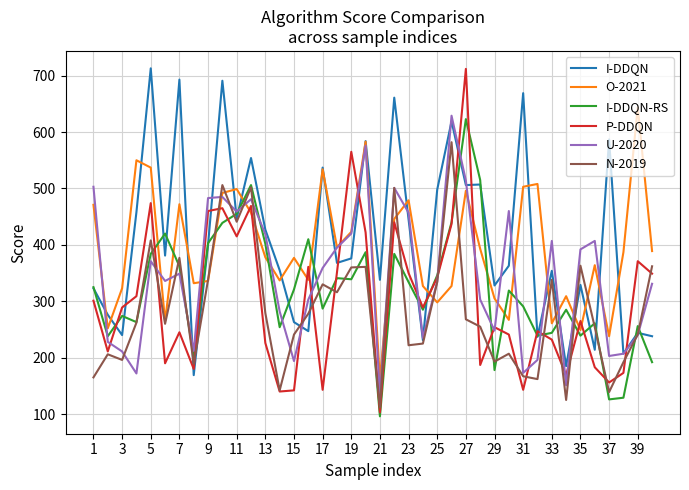

Does the chart display data point markers on the line(s)?

No